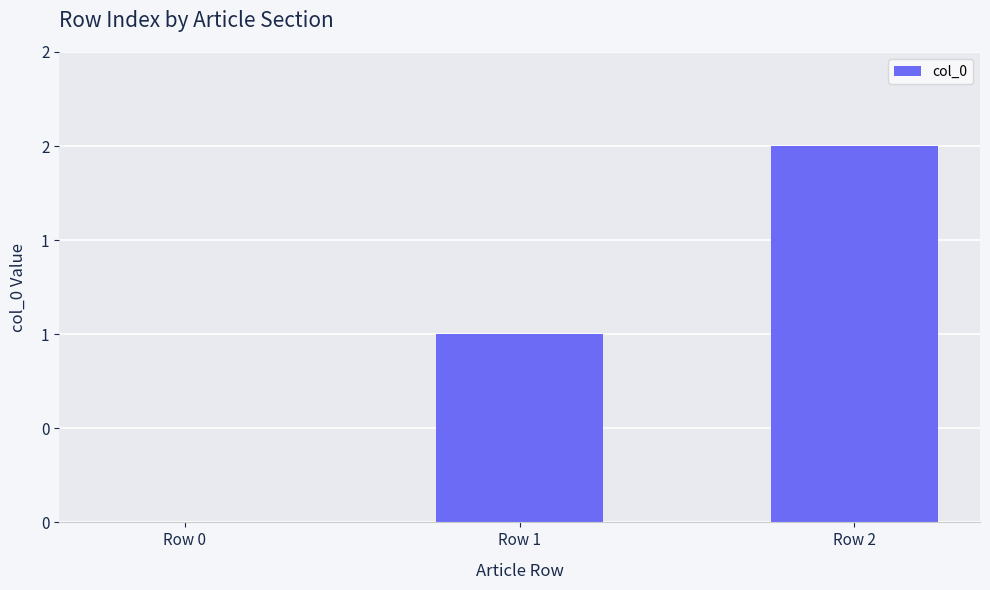

True or false: the data shows 3 at Row 2.

False